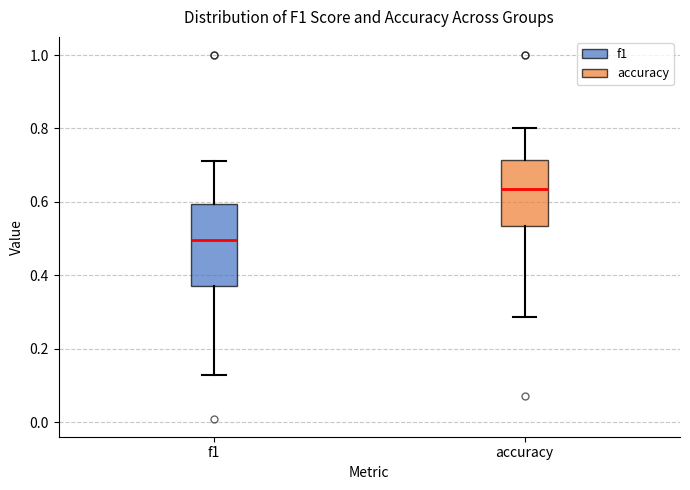

Comparing the boxes themselves (not the whiskers), which one is the tallest?

f1